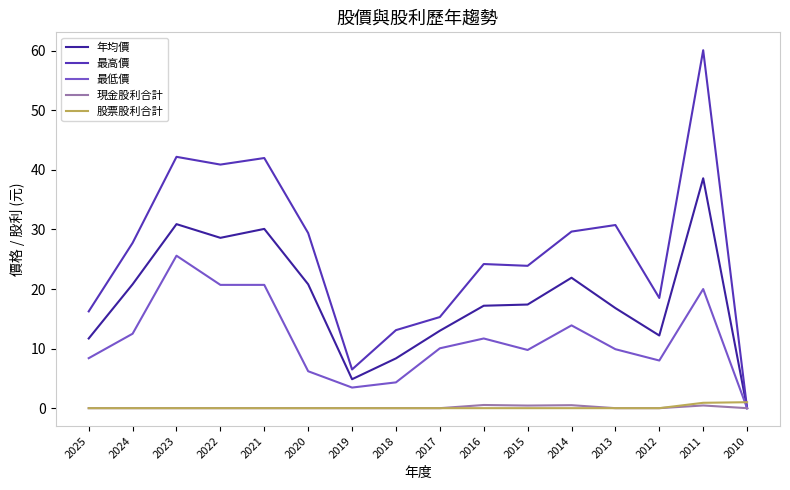

True or false: 年均價 has a value of 4.9 at 2019.

True